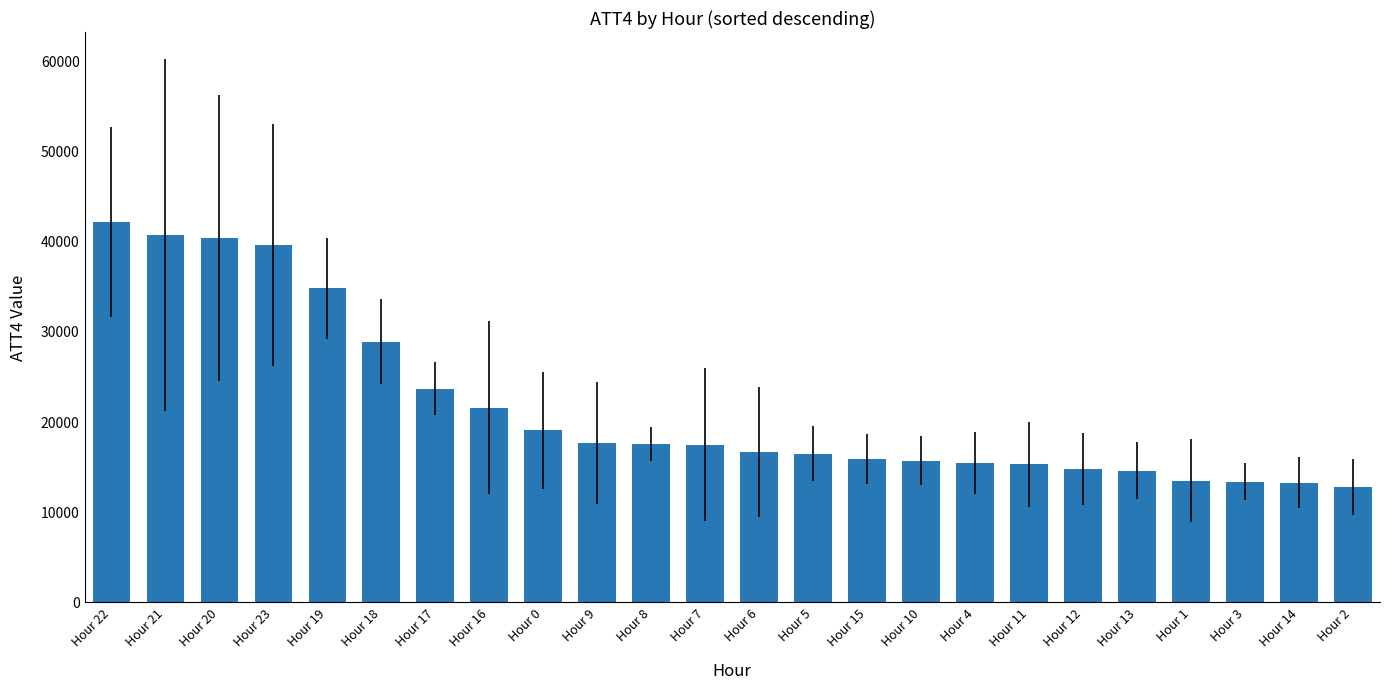

What is the difference between the values at Hour 20 and Hour 16?

18800